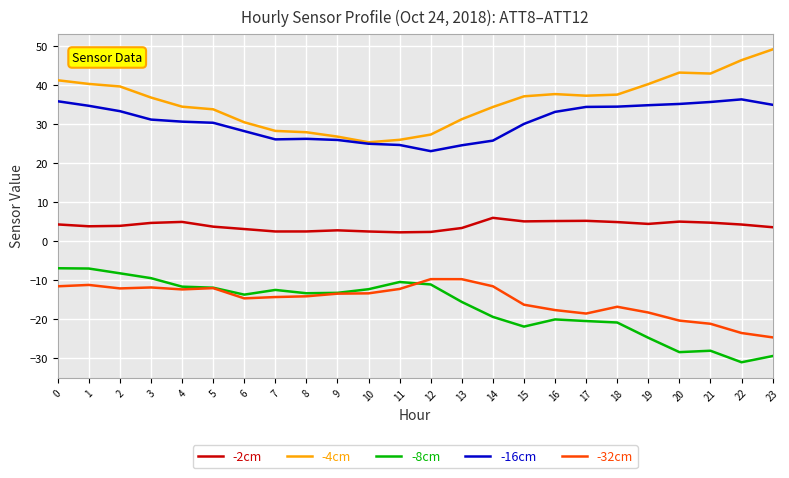

What is the highest value of the -2cm series?

6.0